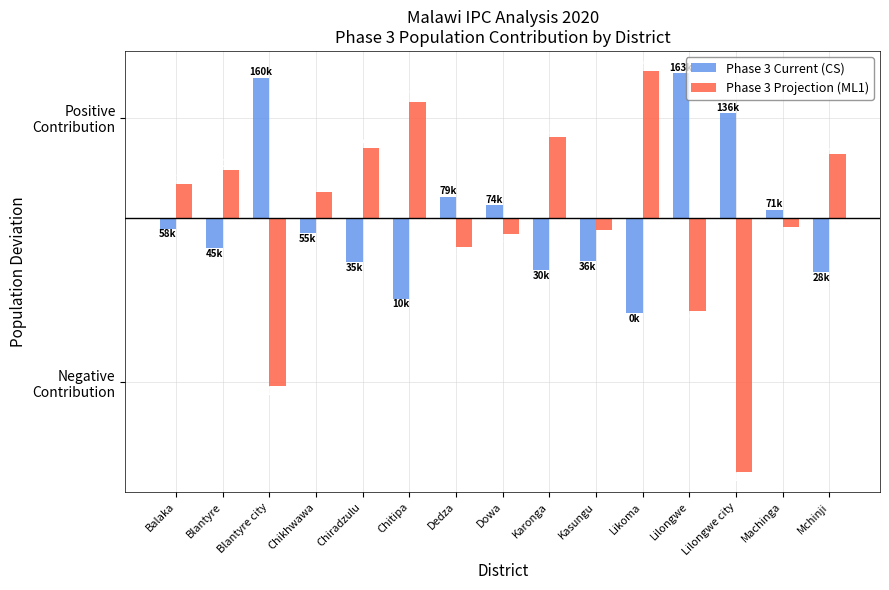

Which category has the highest value in the Phase 3 Current (CS) series?

Lilongwe